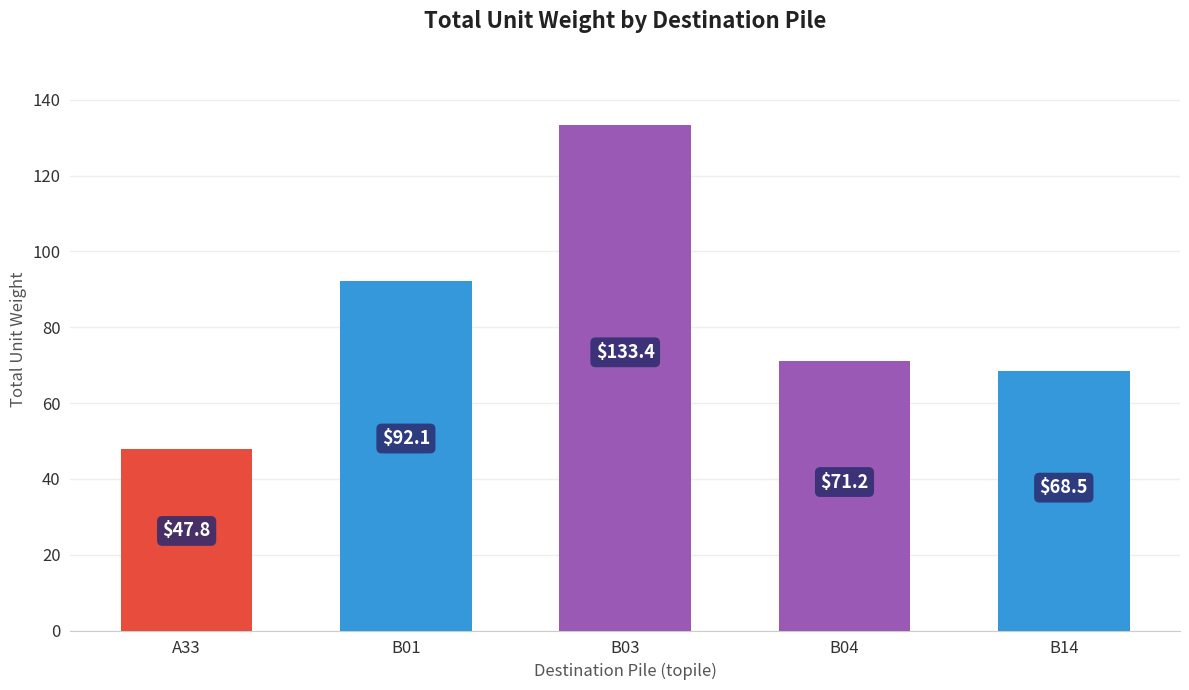

The chart shows a value of 47.8 at A33. True or false?

True